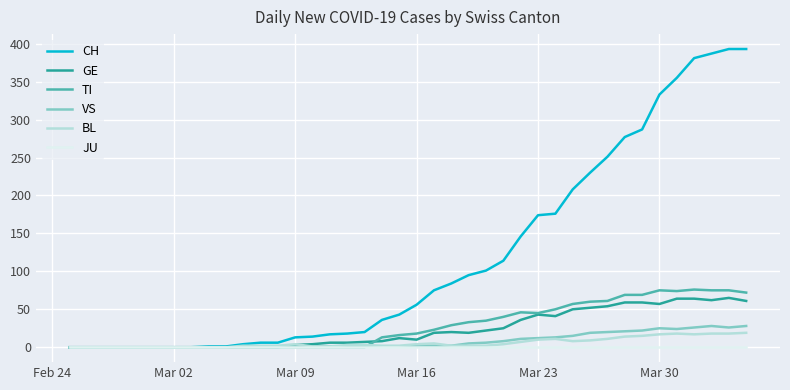

Which series has the largest total across all categories?

CH